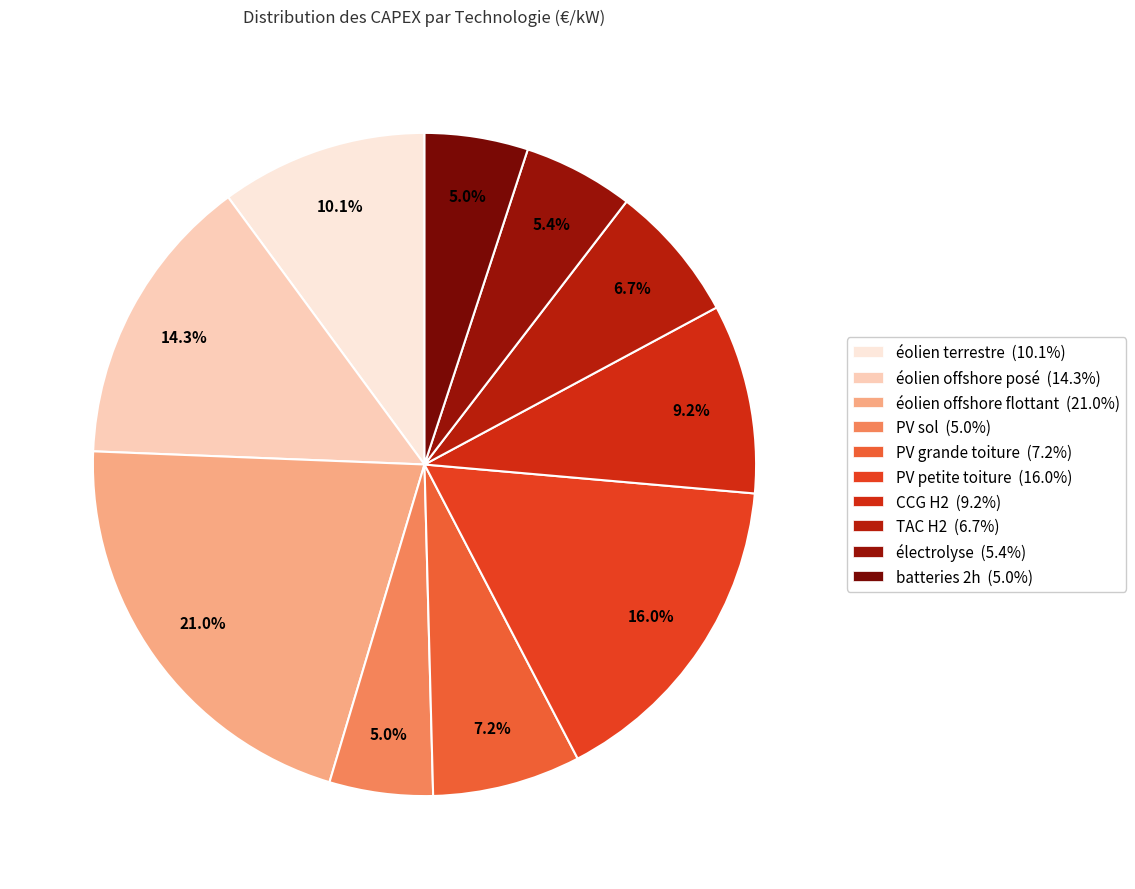

What percentage is NOT represented by batteries 2h?

95.0%